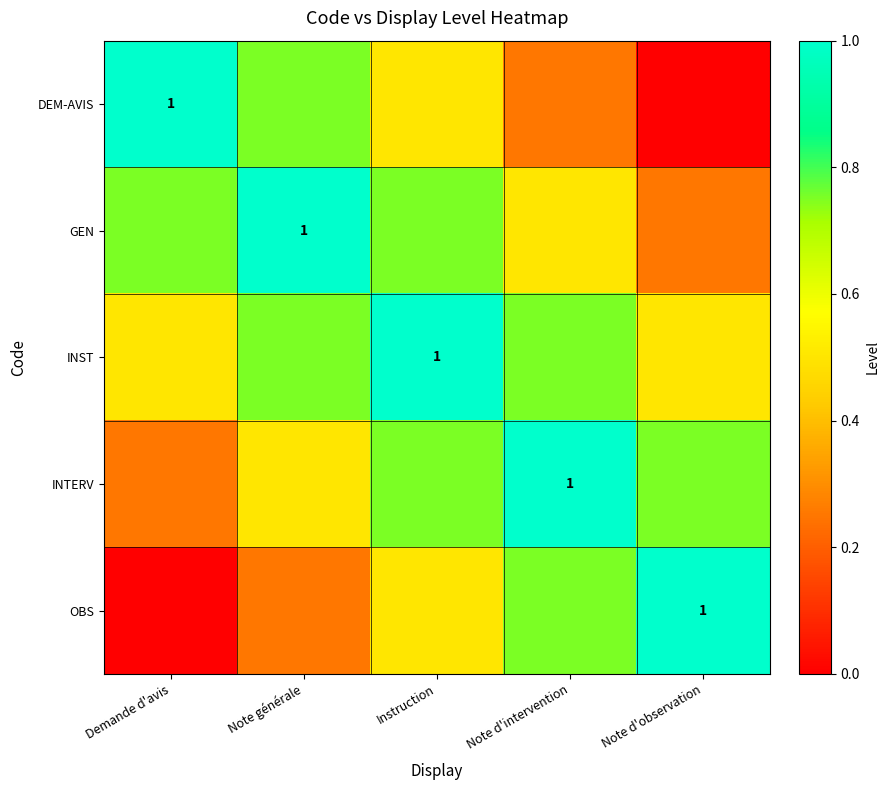

At which label is DEM-AVIS closest to 0?

Note d'observation